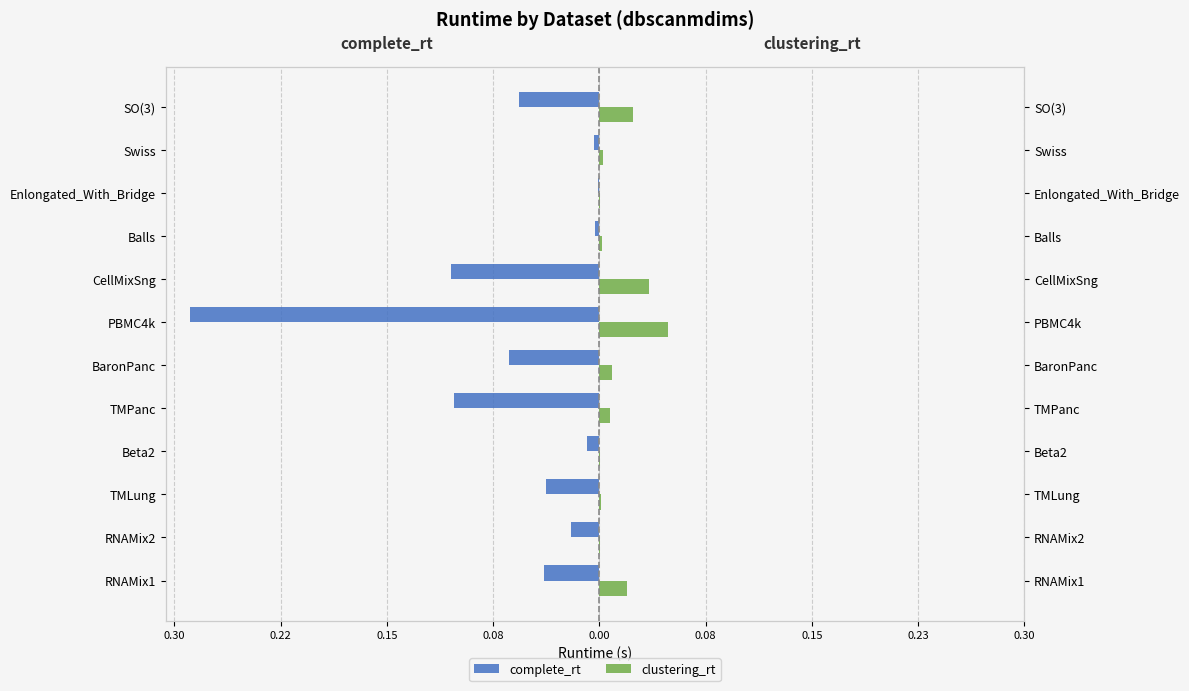

The complete_rt series shows -0.1 at CellMixSng. True or false?

True